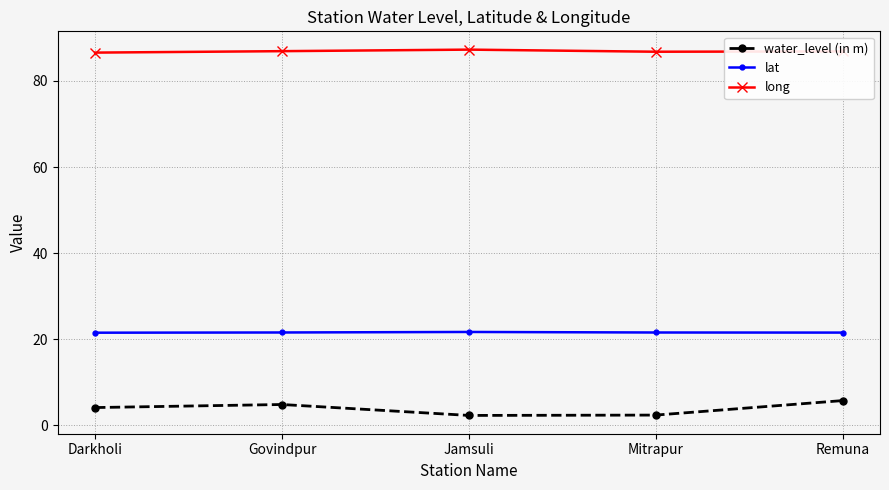

Is it true that water_level (in m) equals 8.2 at Govindpur?

False